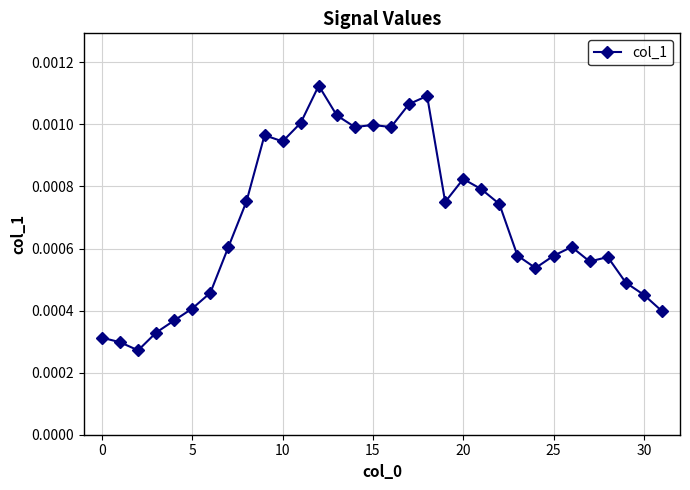

True or false: there are more than 0 points higher than both neighbors.

True